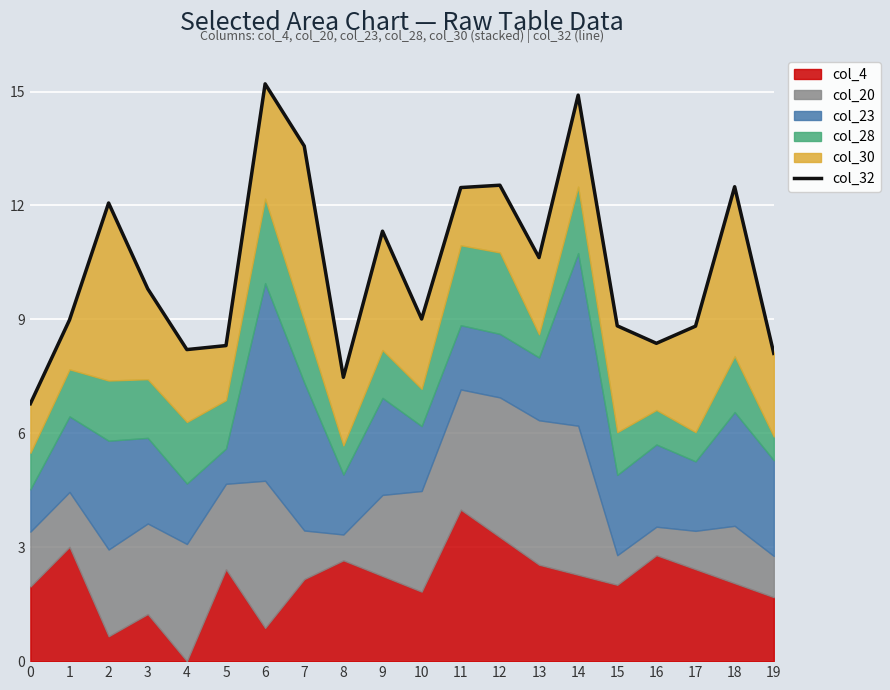

How many points are lower than both their immediate neighbors (excluding endpoints)?

5